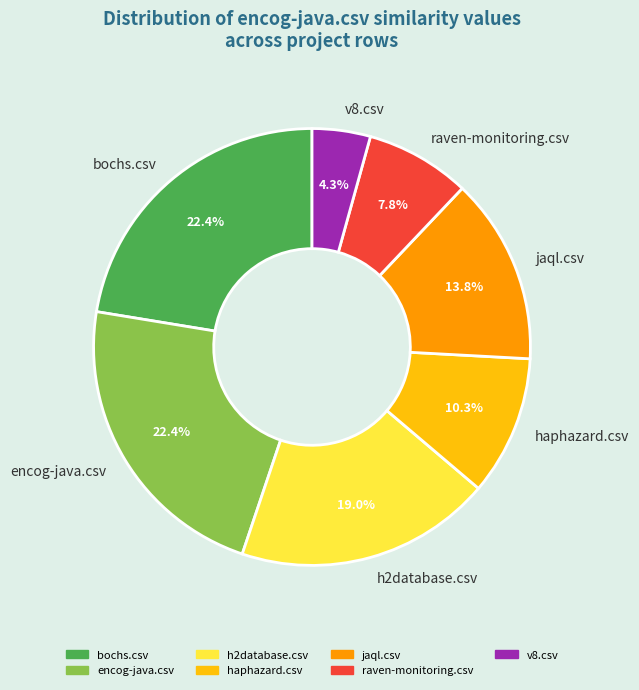

Does jaql.csv account for over 50% of the chart?

No